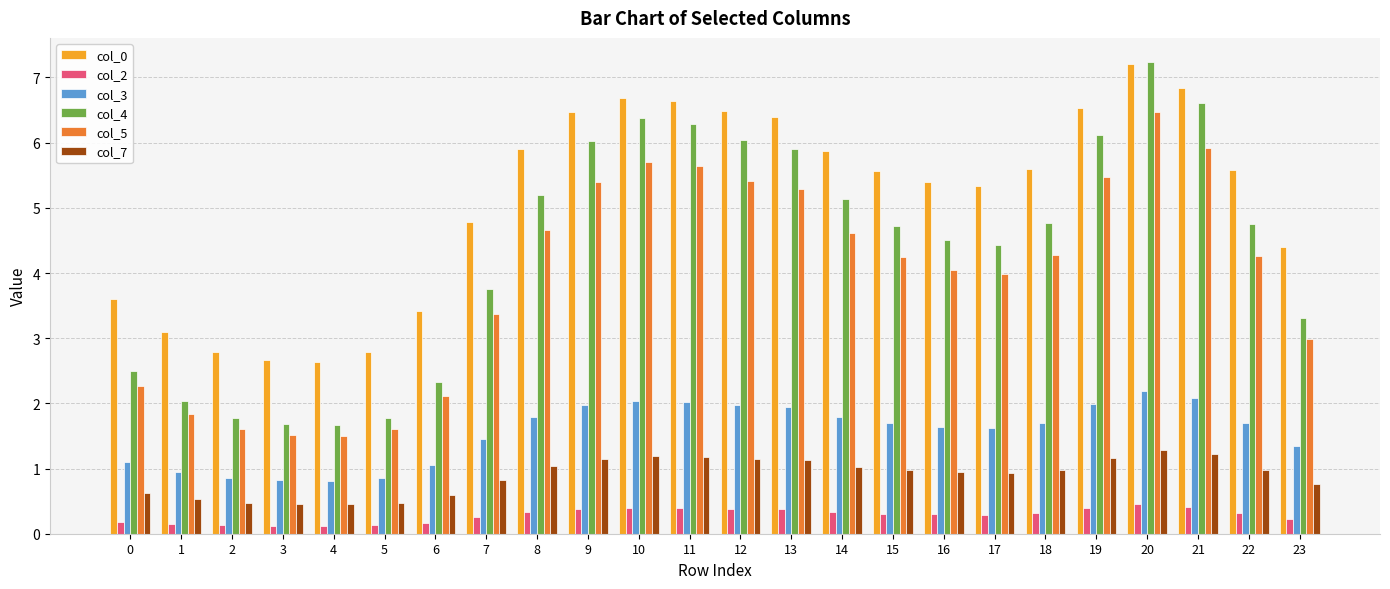

How many categories are shown in the chart?

24